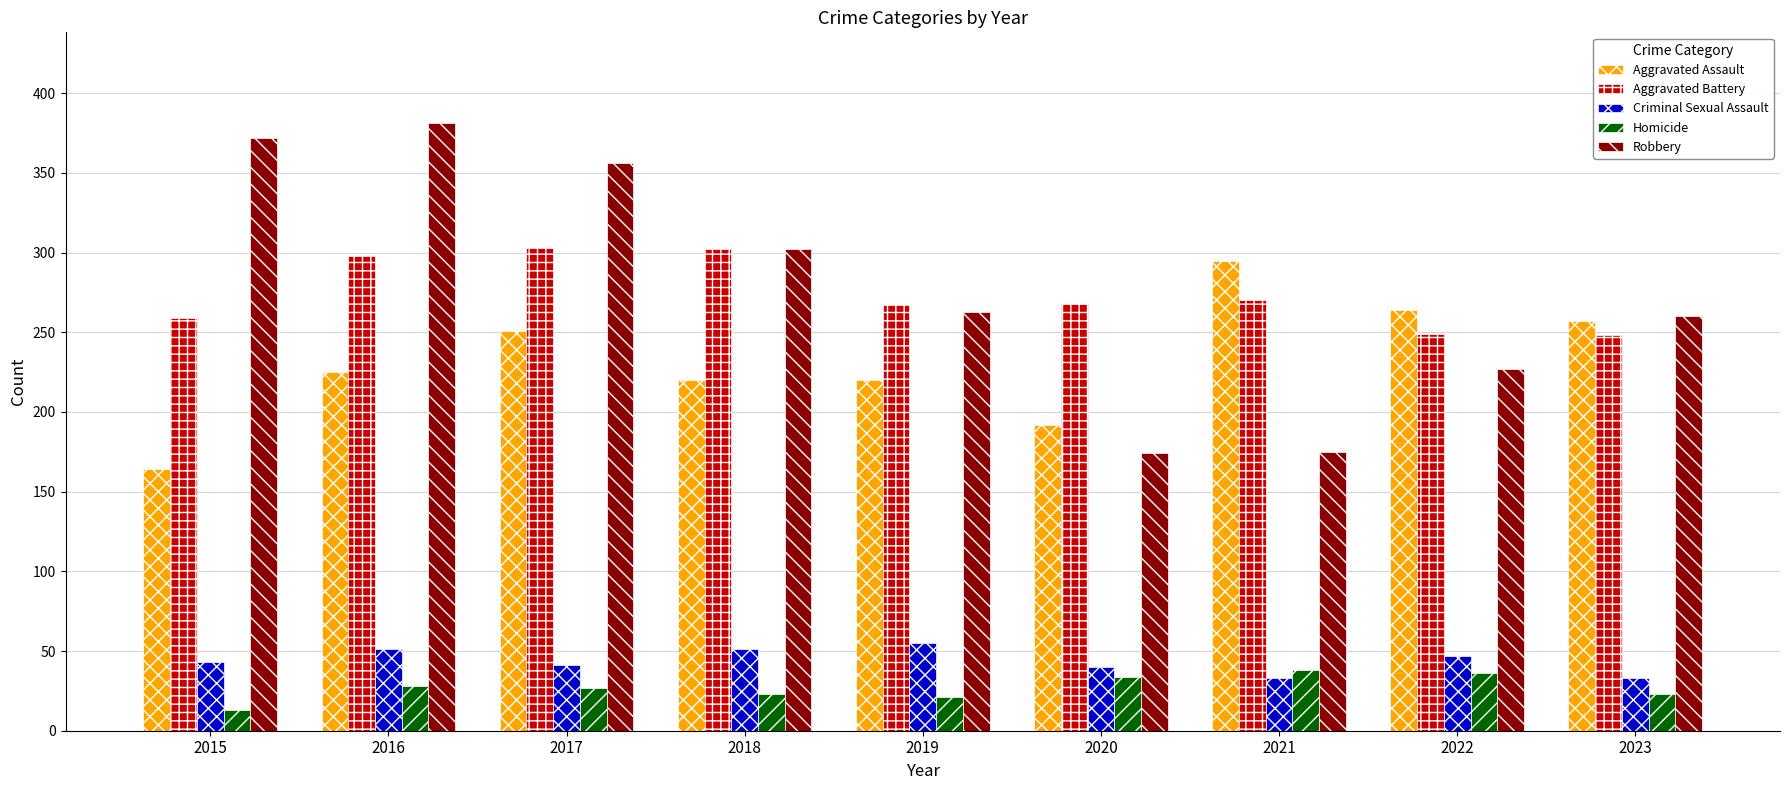

The Homicide series shows 42 at 2017. True or false?

False